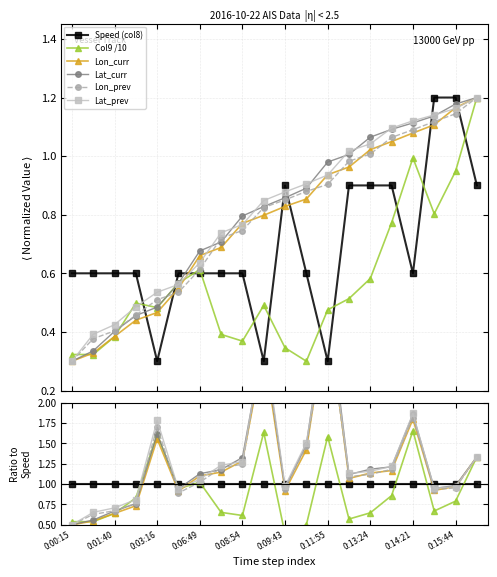

What are all the series names shown in the legend?

Speed (col8), Col9 /10, Lon_curr, Lat_curr, Lon_prev, Lat_prev